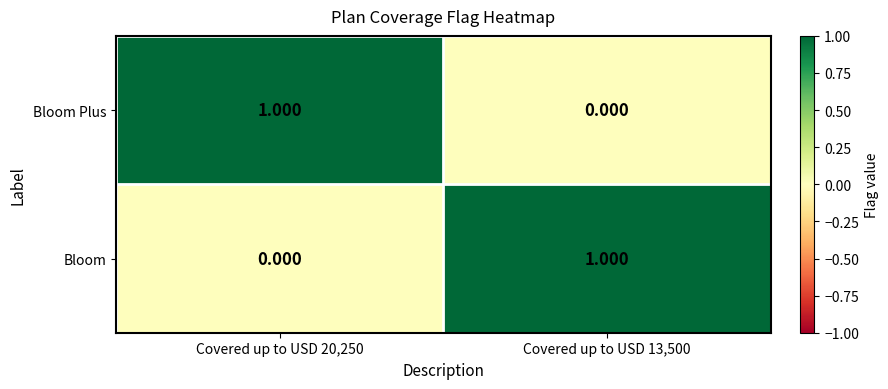

At Covered up to USD 20,250, list the series in order from largest to smallest.

Bloom Plus, Bloom